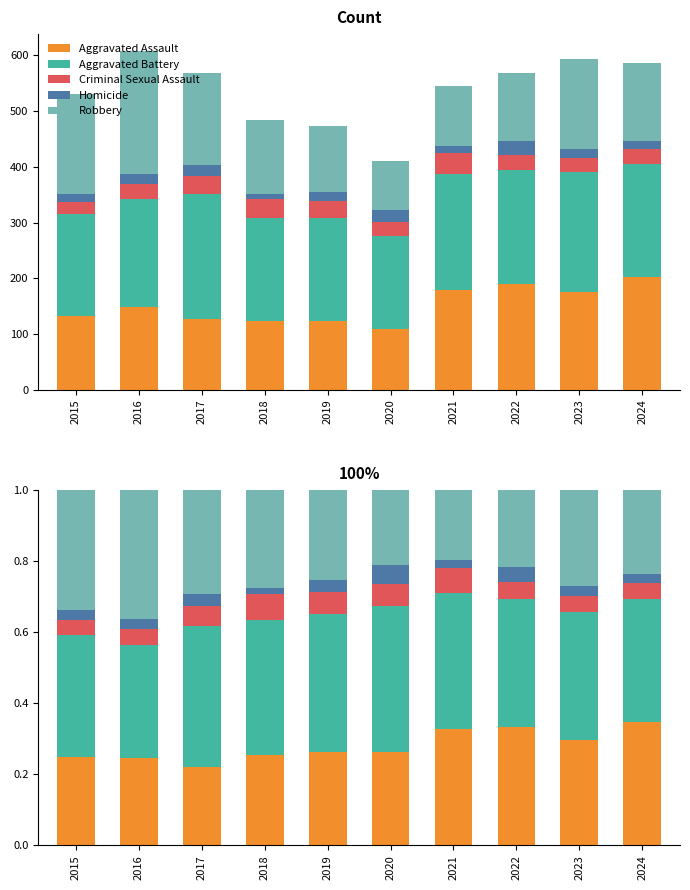

Count the number of categories in the chart.

10